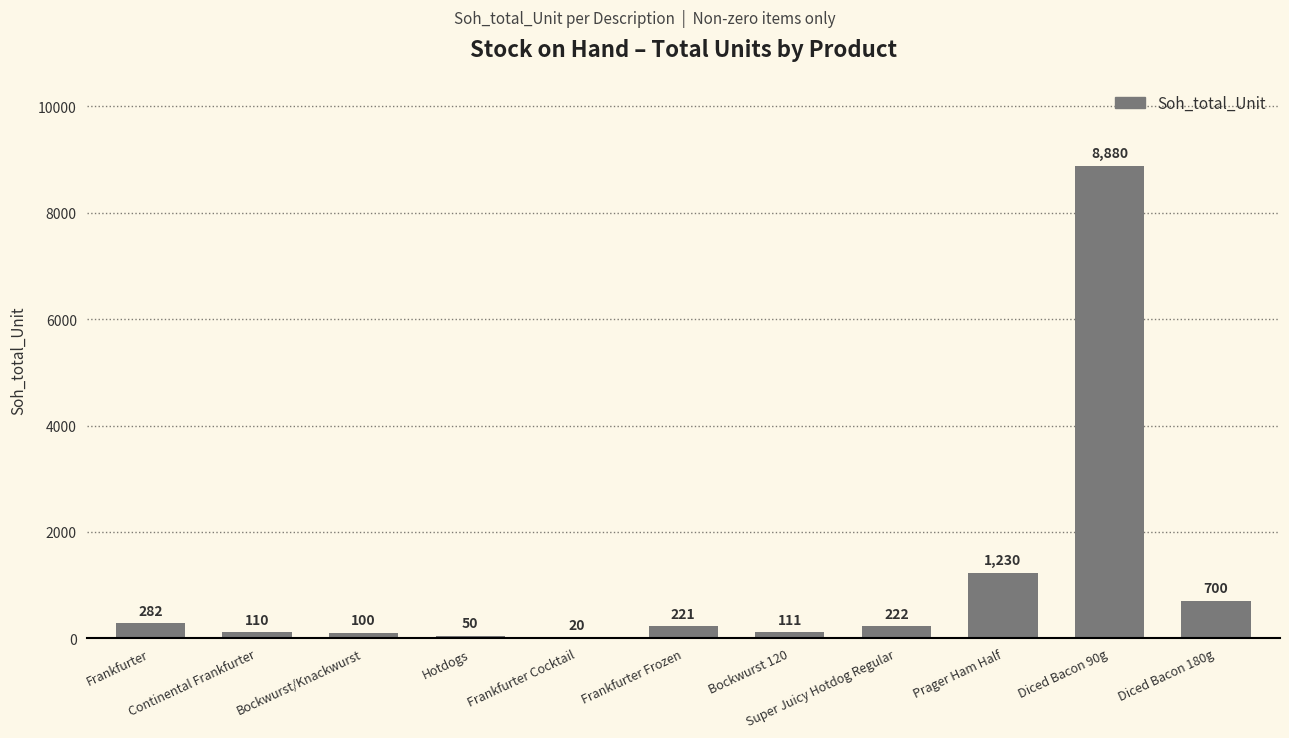

Which has a higher value, Super Juicy Hotdog Regular or Diced Bacon 180g?

Diced Bacon 180g